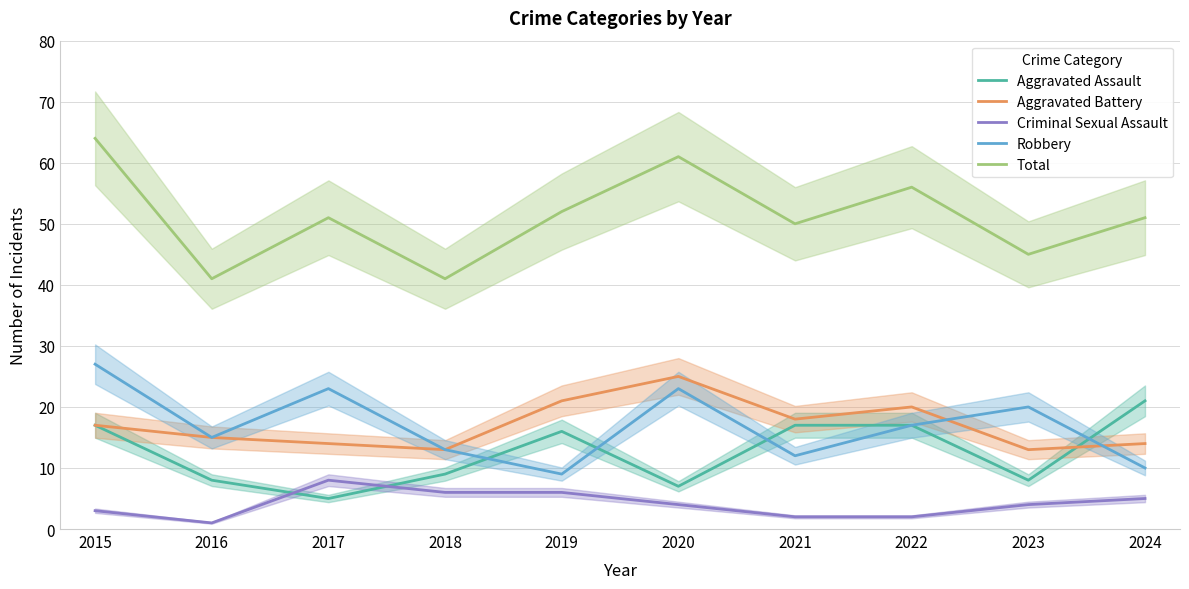

True or false: Aggravated Battery has a value of 33 at 2022.

False